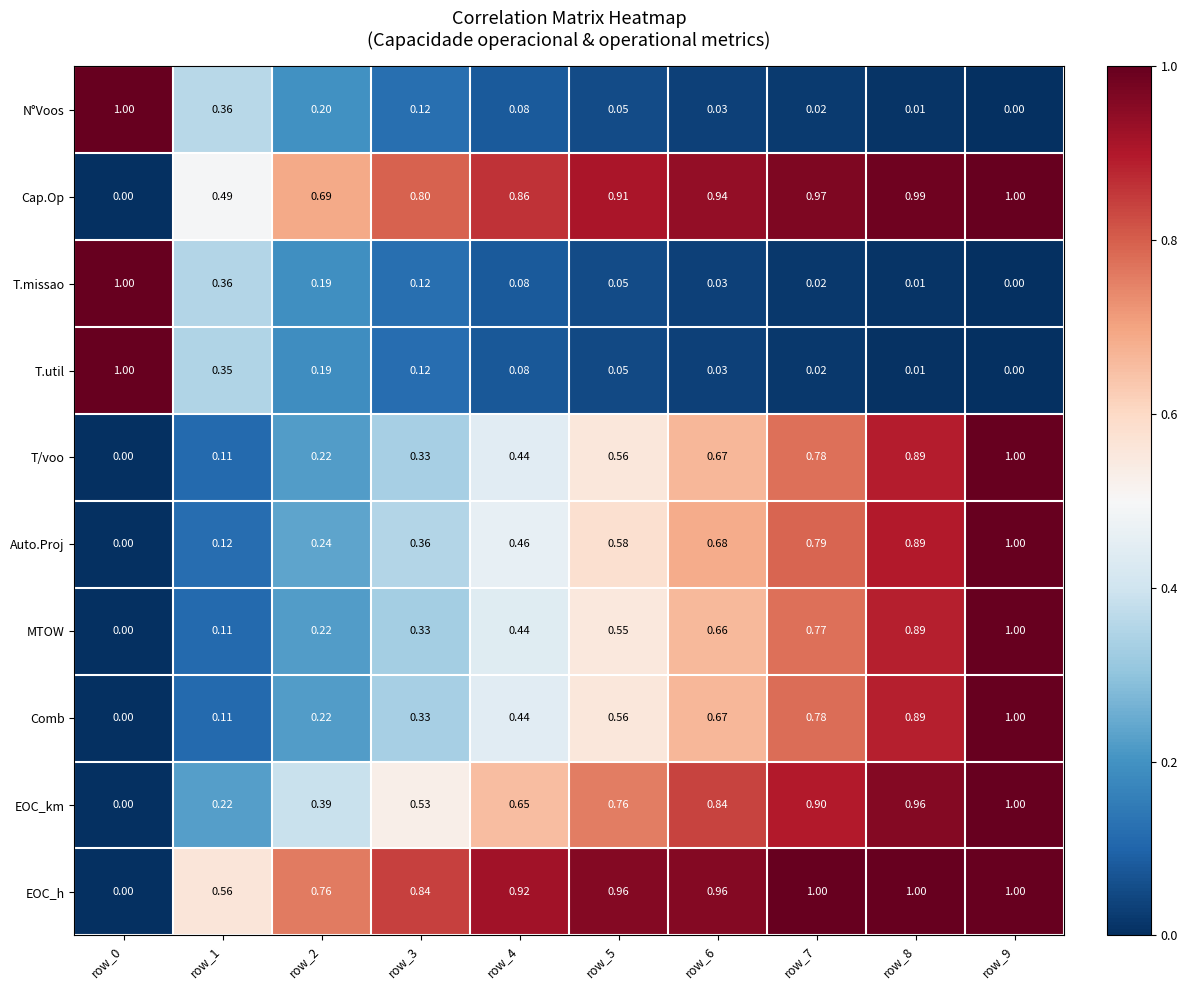

Between row_2 and row_3, which series saw the biggest shift?

EOC_km